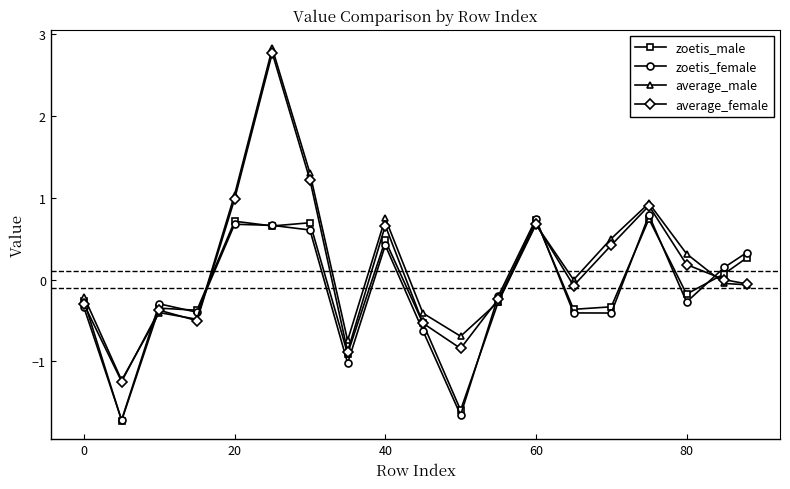

What is the maximum value for average_female?

2.8